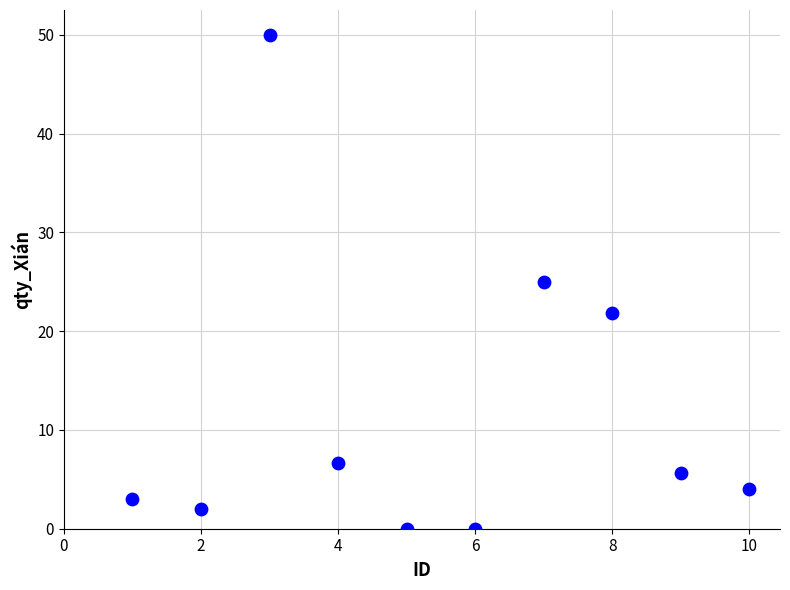

What is the range of X values (max minus min)?

9.0